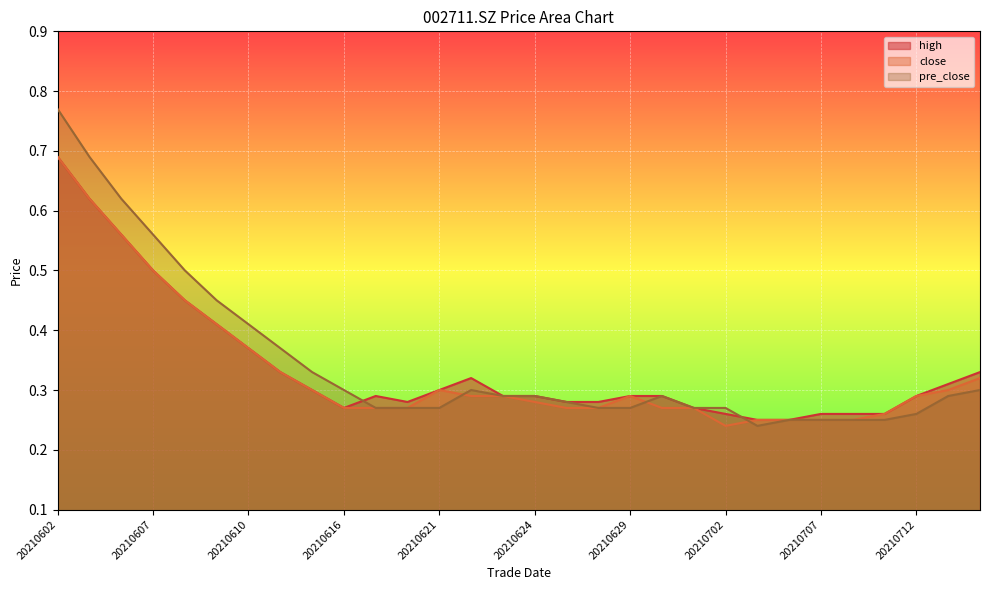

Which series has the largest range (max minus min)?

pre_close